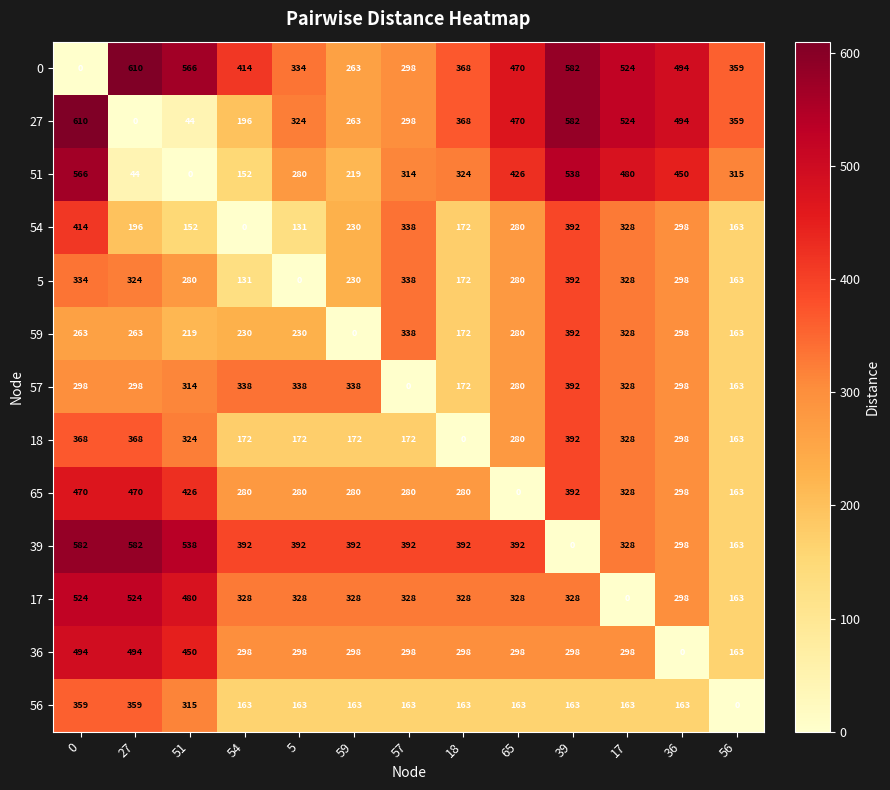

The 57 series shows 0 at 57. True or false?

True